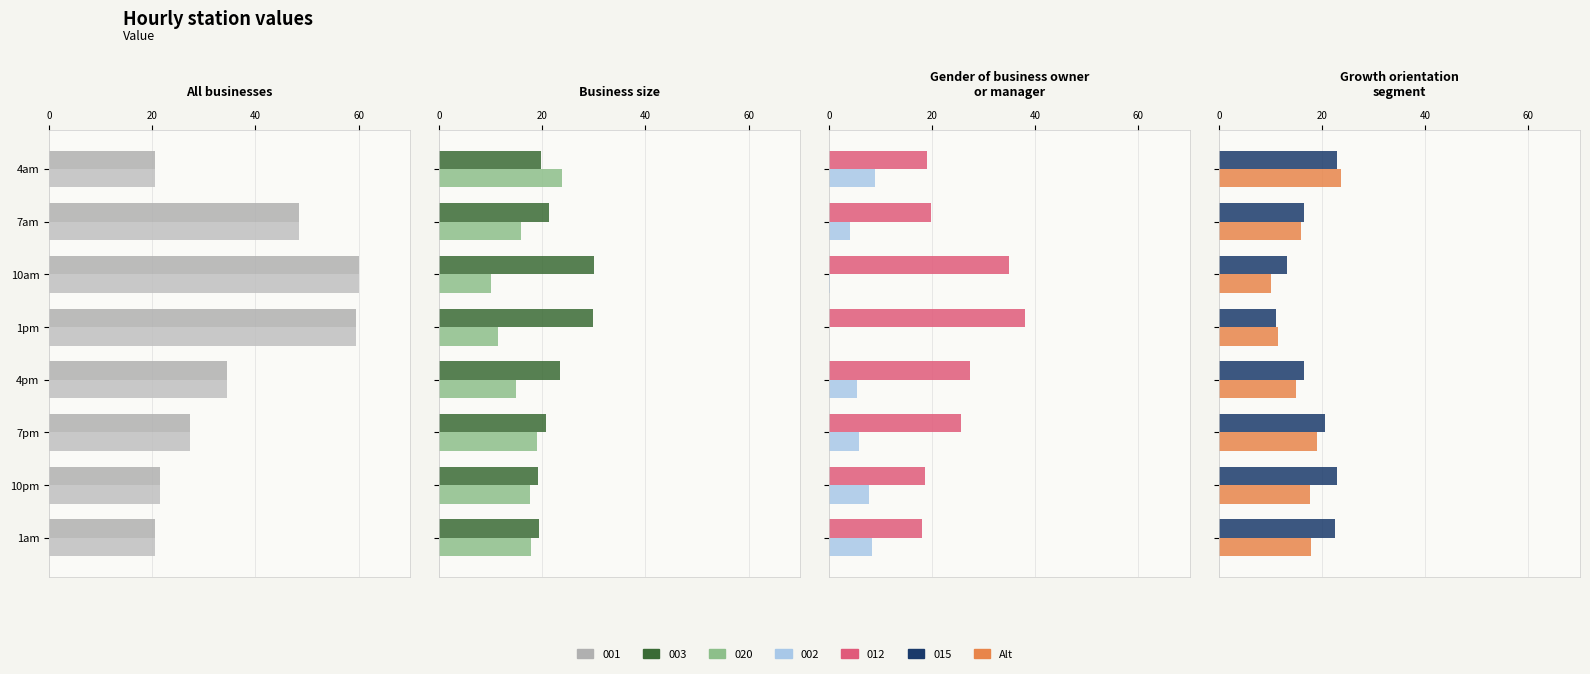

True or false: 003 has a value of 19.4 at 1am.

True